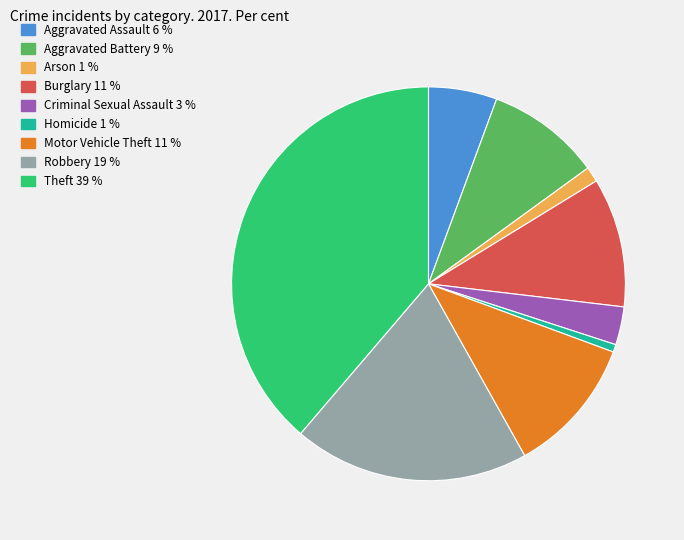

Which category has the biggest portion of the pie?

Theft